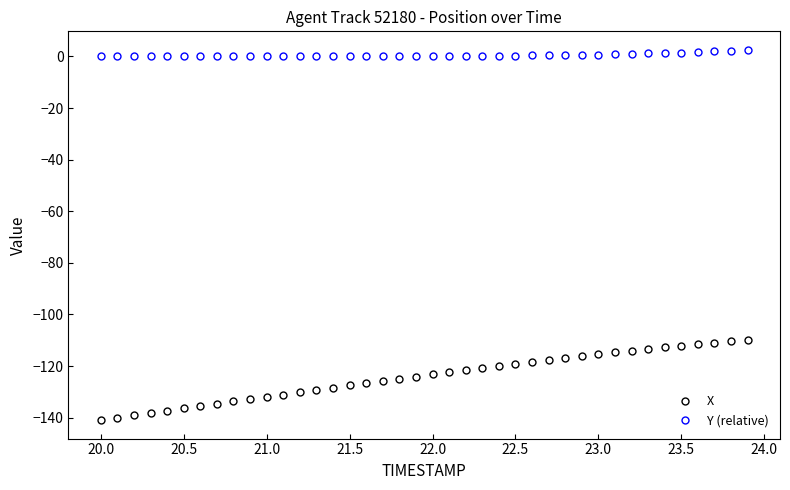

What is the value of the X point at the 5th from the left?

-137.3